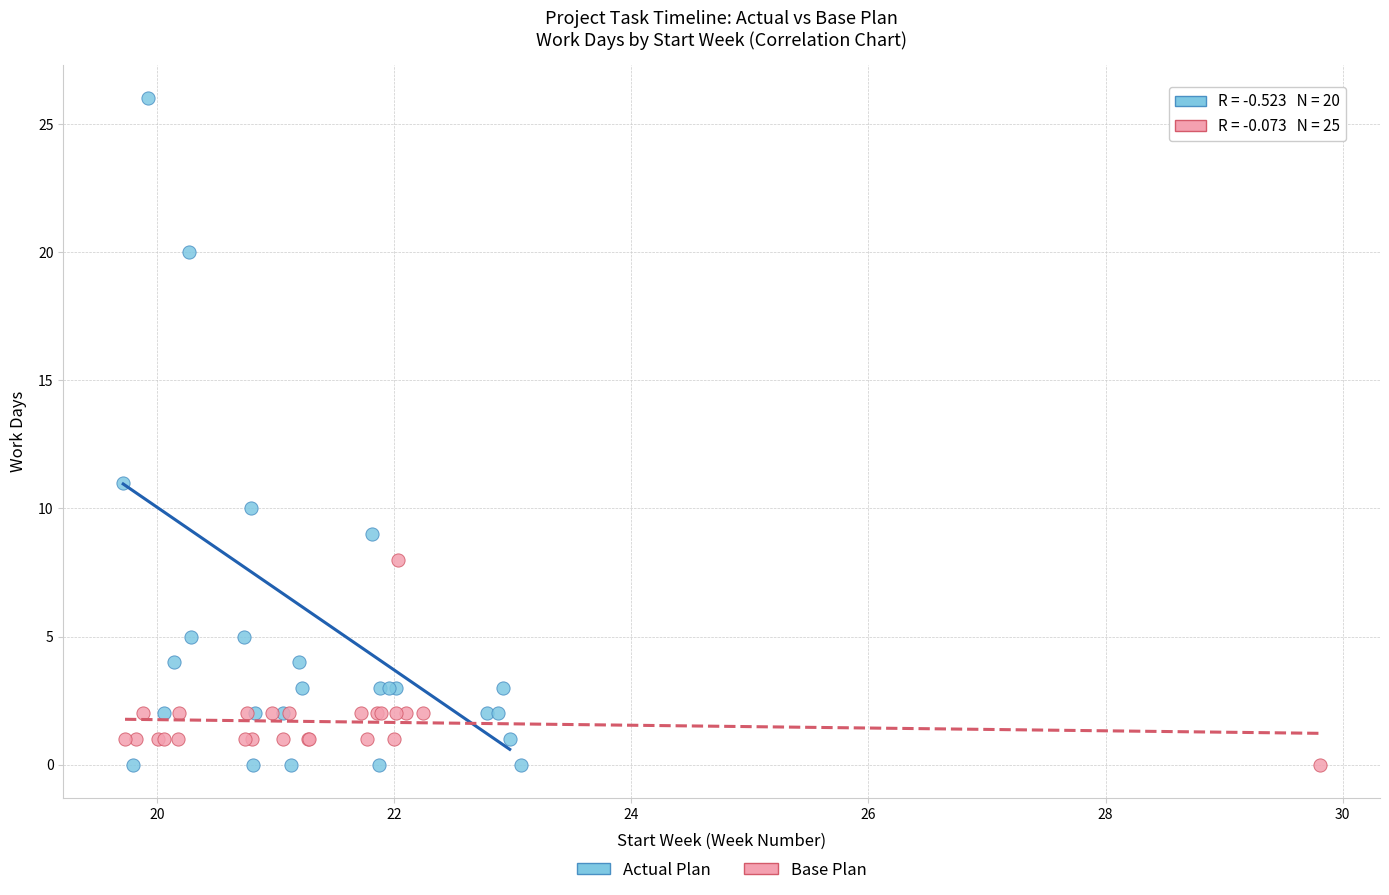

Which series has the widest spread of Y values?

Actual Plan